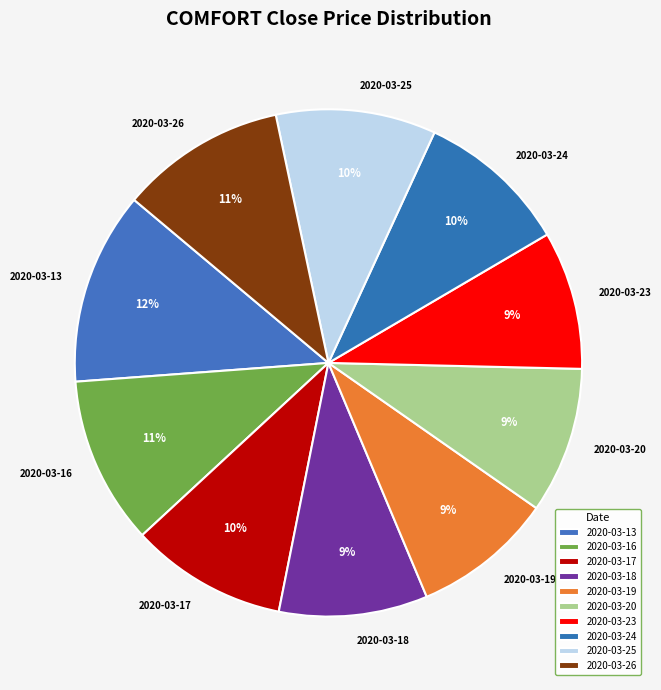

To the nearest percent, what portion does 2020-03-17 represent?

10%